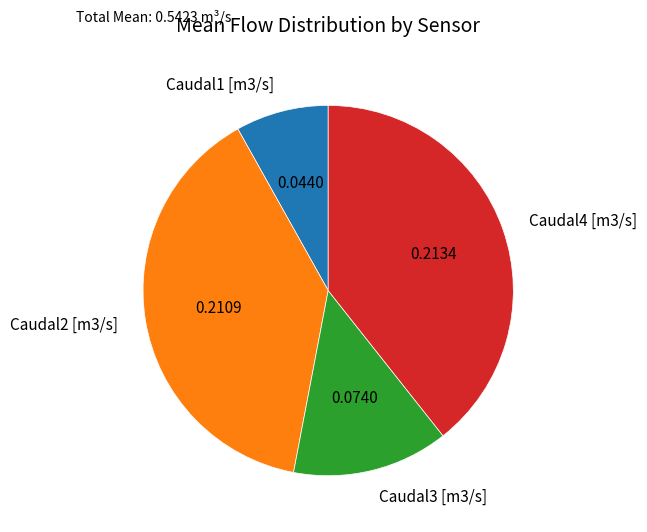

Is there a majority slice in this chart?

No